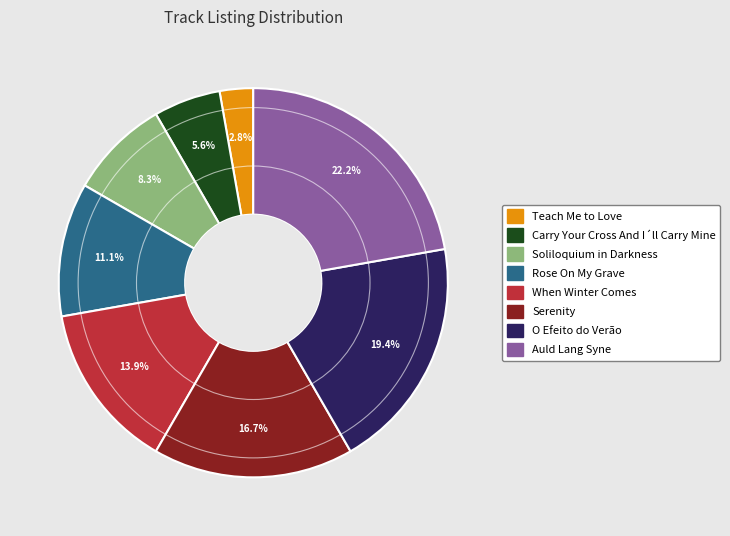

To the nearest percent, what is the average slice percentage?

12%